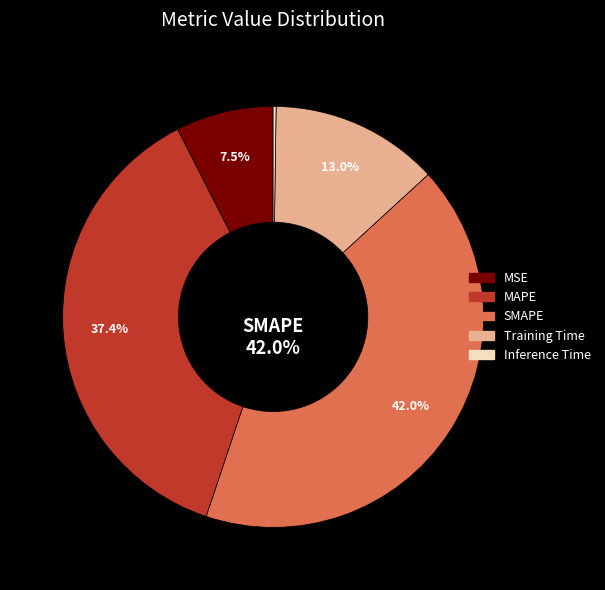

The MAPE slice represents 37% of the pie. True or false?

True